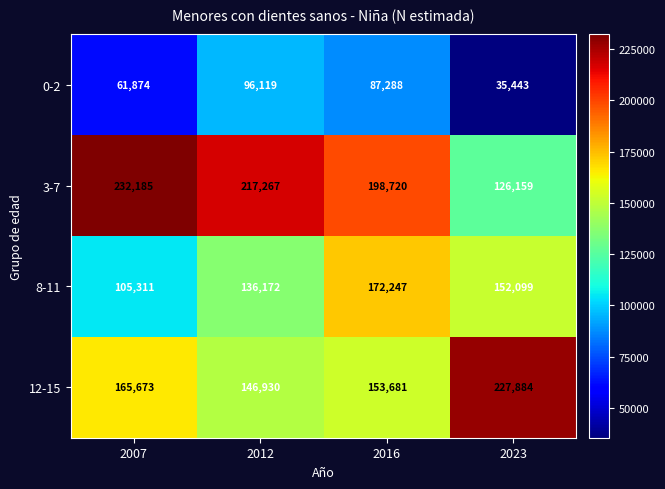

Count the number of categories in the chart.

4